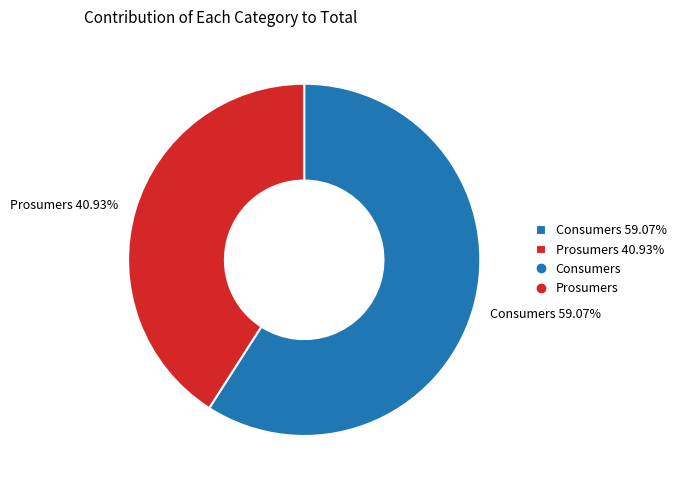

Count the number of slices in the pie.

2